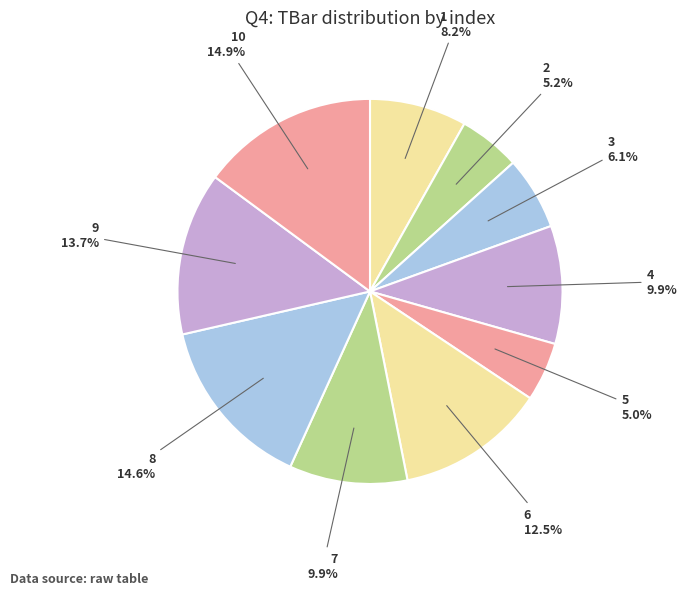

What is the total percentage of 7 and 2?

15.1%